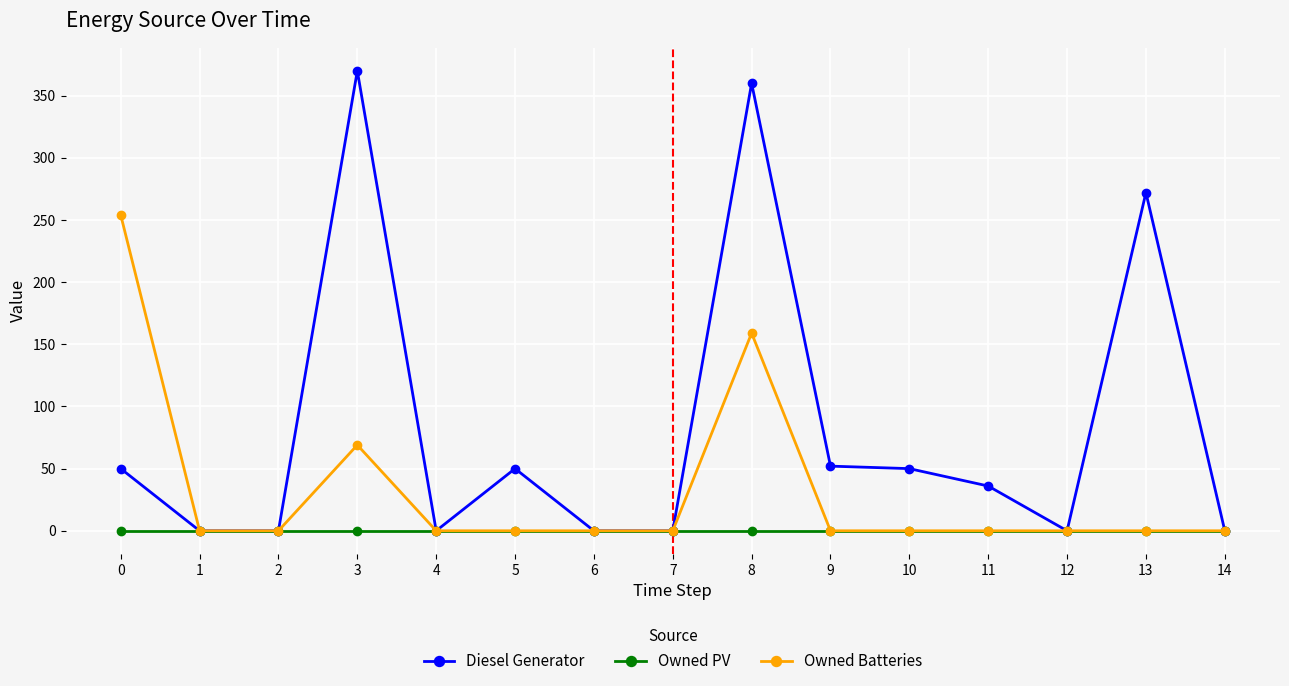

Does the chart display data point markers on the line(s)?

Yes